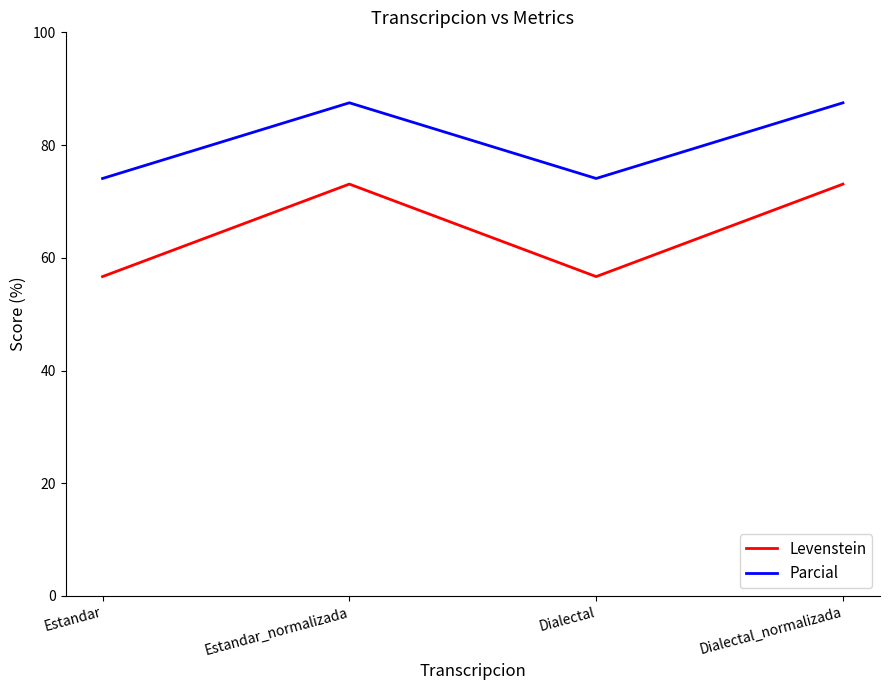

The value of Levenstein at Estandar is 93.7. True or false?

False